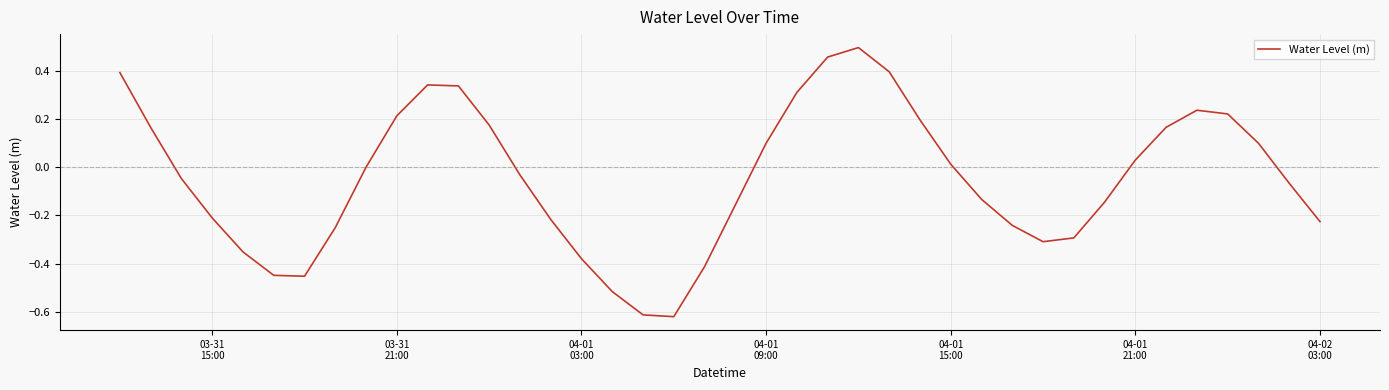

What is the difference between the maximum and minimum values?

1.1